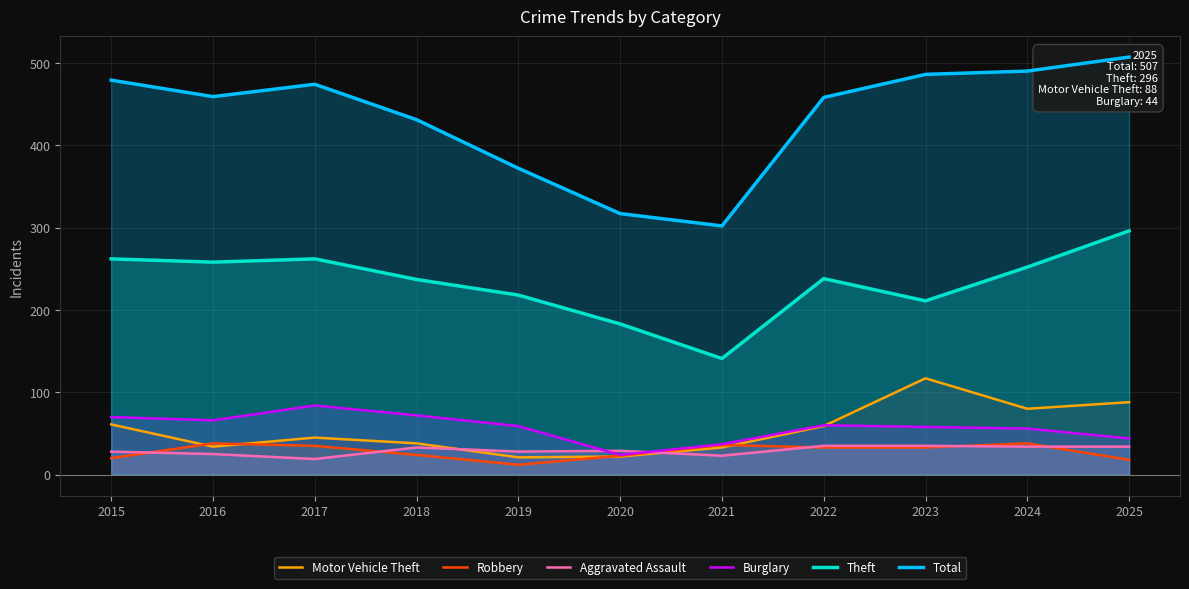

After their last crossing, which series has the higher values: Burglary or Motor Vehicle Theft?

Motor Vehicle Theft